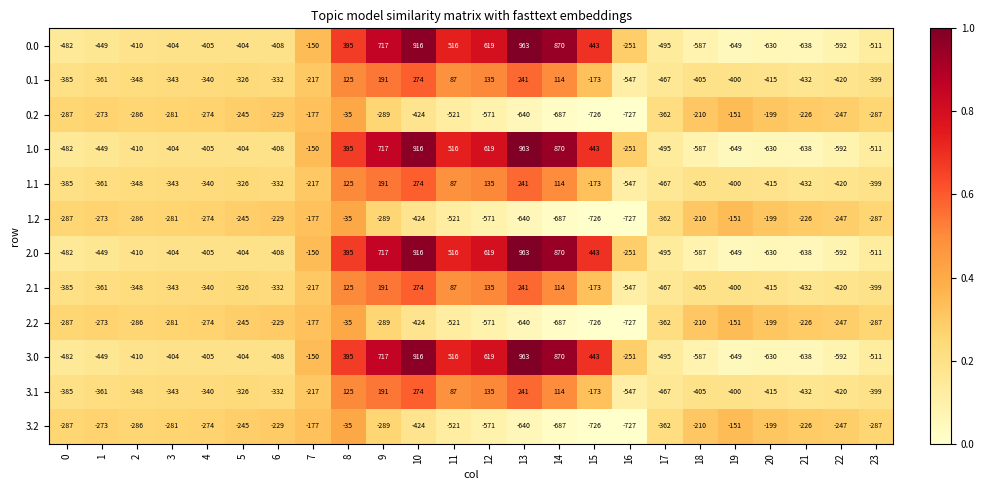

What is the sum of the 1.2 values at 8 and 20?

-234